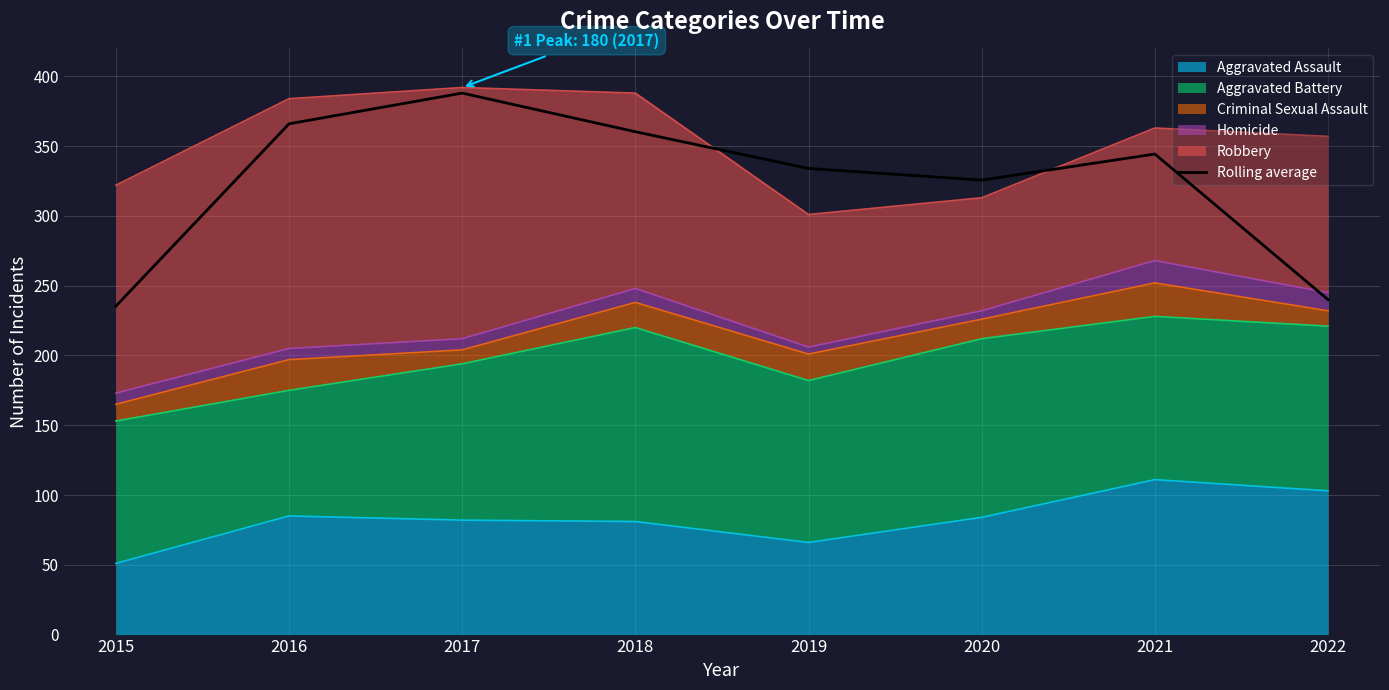

Reading left to right, list all the values displayed in this chart.

2015=235.3	2016=366.0	2017=388.0	2018=360.3	2019=334.0	2020=325.7	2021=344.3	2022=240.0